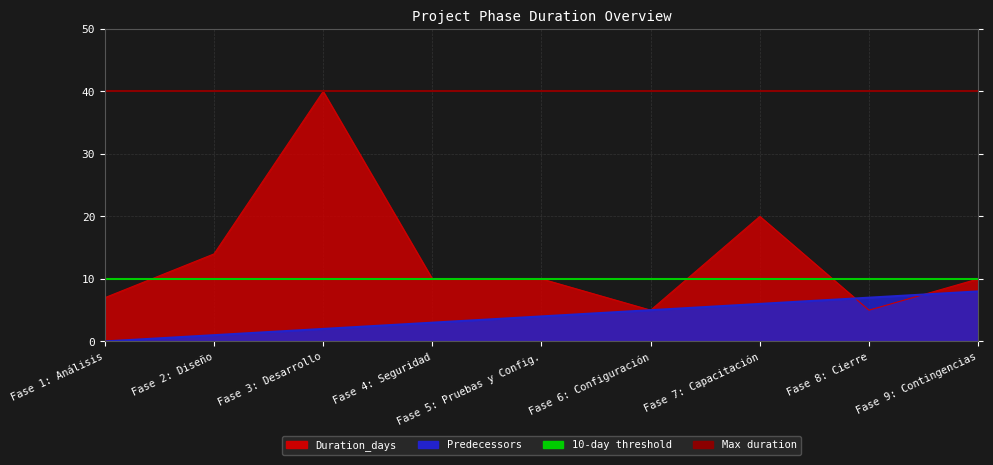

How many lines are shown in the chart?

2